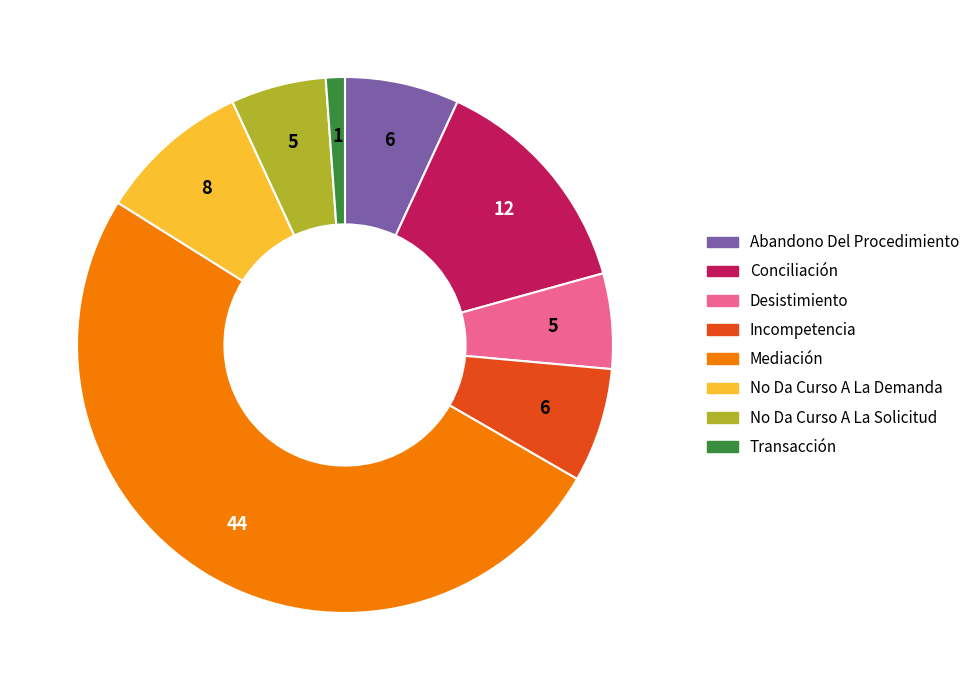

Do No Da Curso A La Solicitud and Mediación together represent more than half of the pie?

Yes